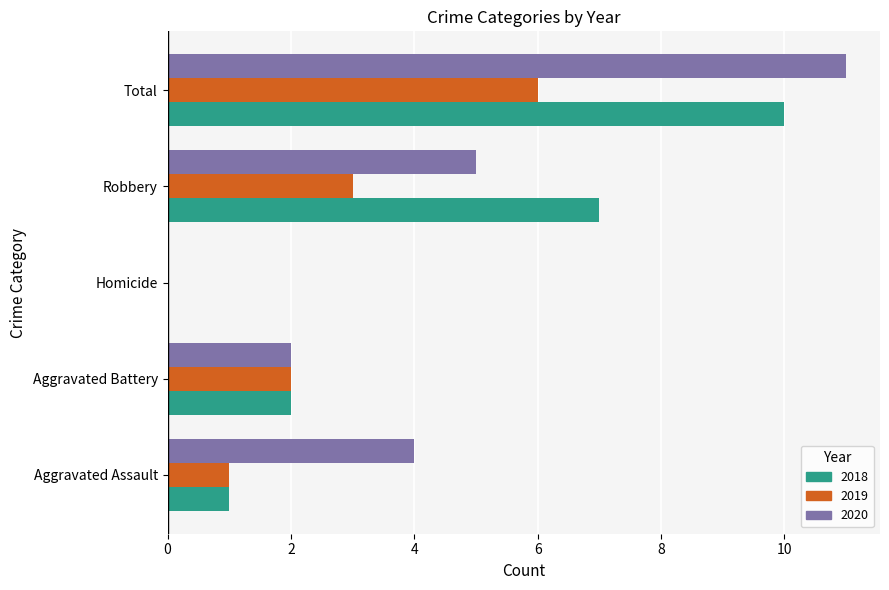

The value of 2020 at Total is 15. True or false?

False